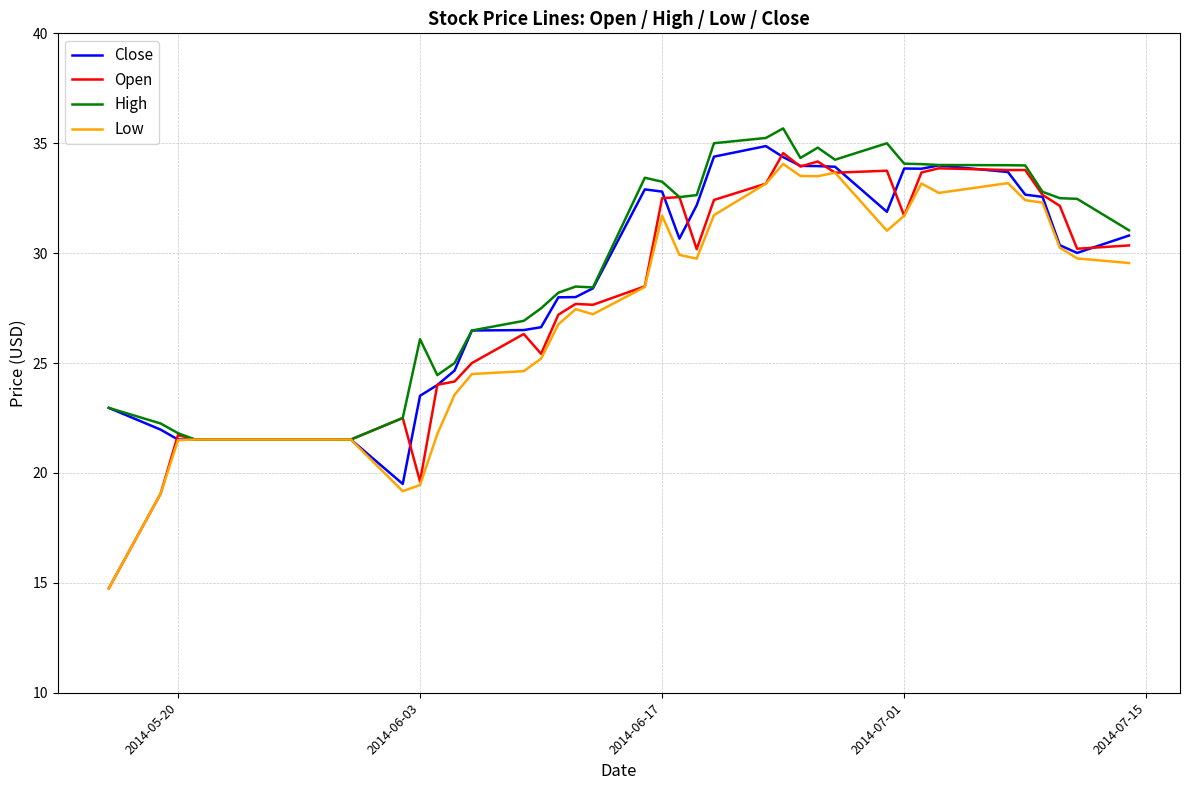

List the series in order of their overall mean, lowest first.

Low, Open, Close, High